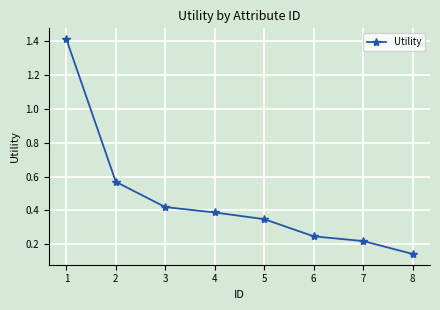

True or false: there are more than 0 points higher than both neighbors.

False